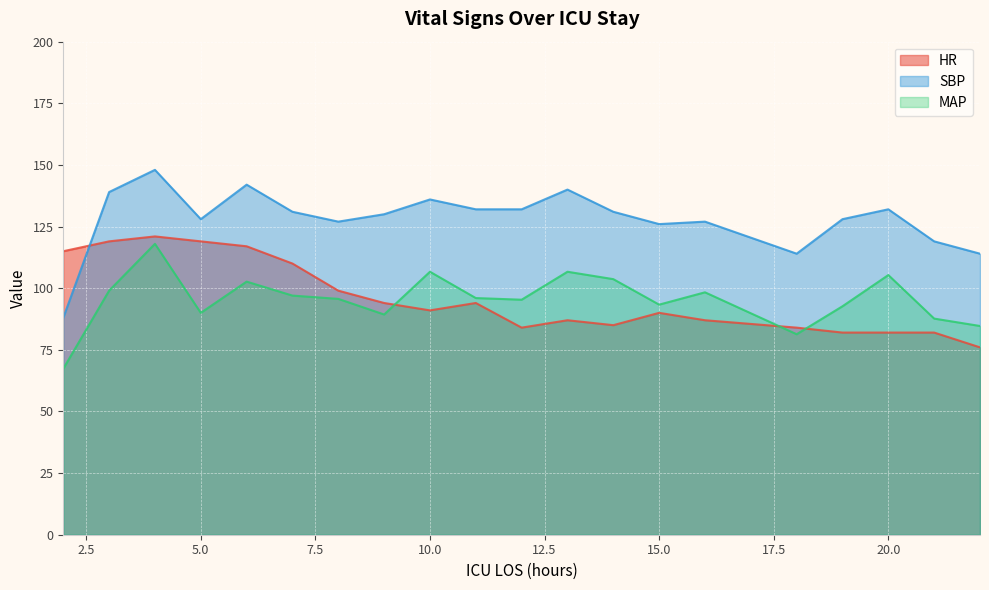

Does the chart display data point markers on the line(s)?

No